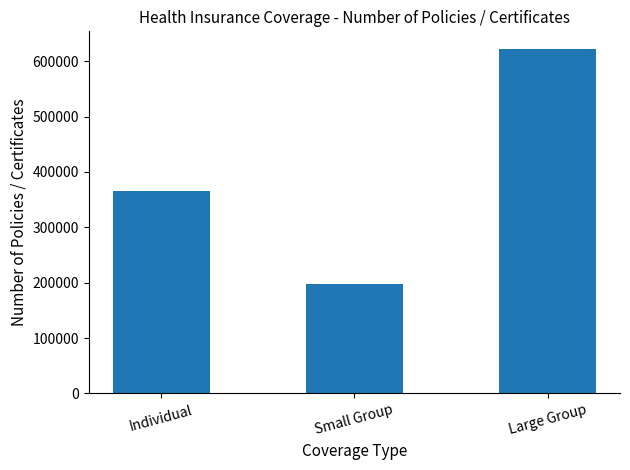

The chart shows a value of 622754 at Large Group. True or false?

True